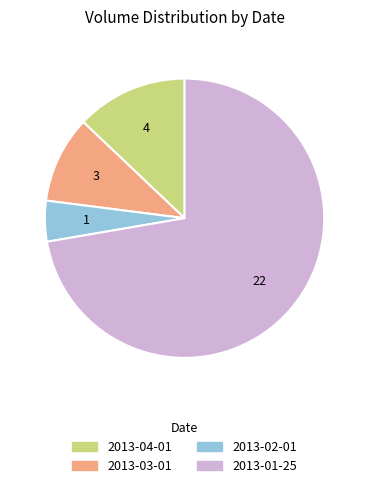

What is the ratio of the value at 2013-01-25 to the value at 2013-02-01?

15.3